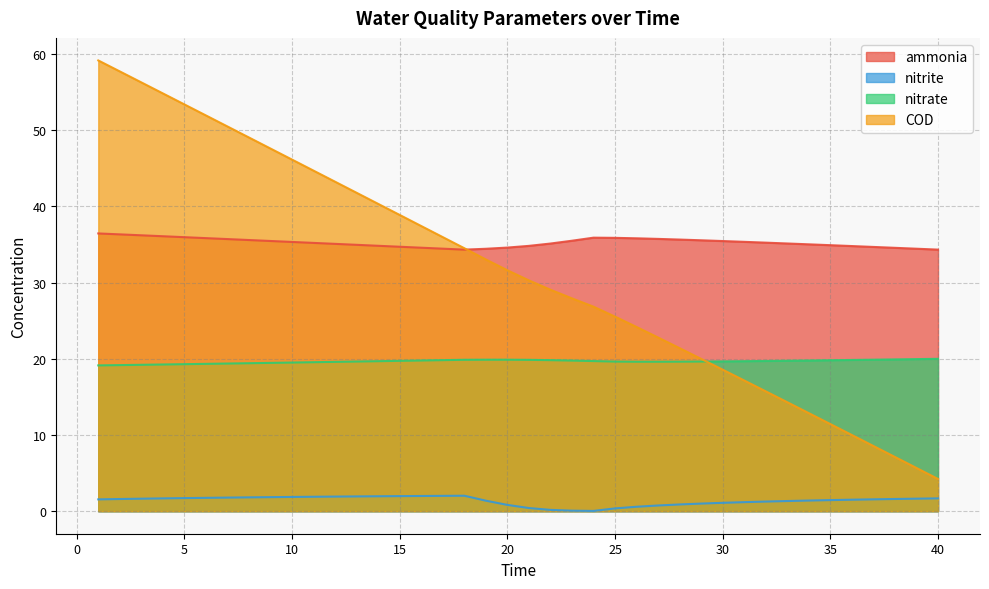

What is the difference between the COD values at 26 and 36?

14.2